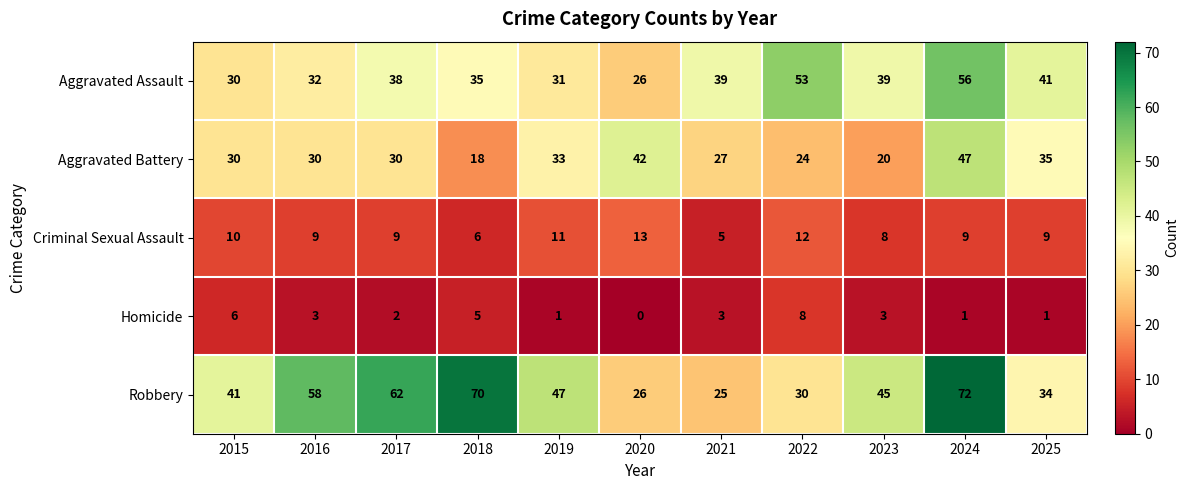

Is it true that Aggravated Assault equals 34 at 2020?

False